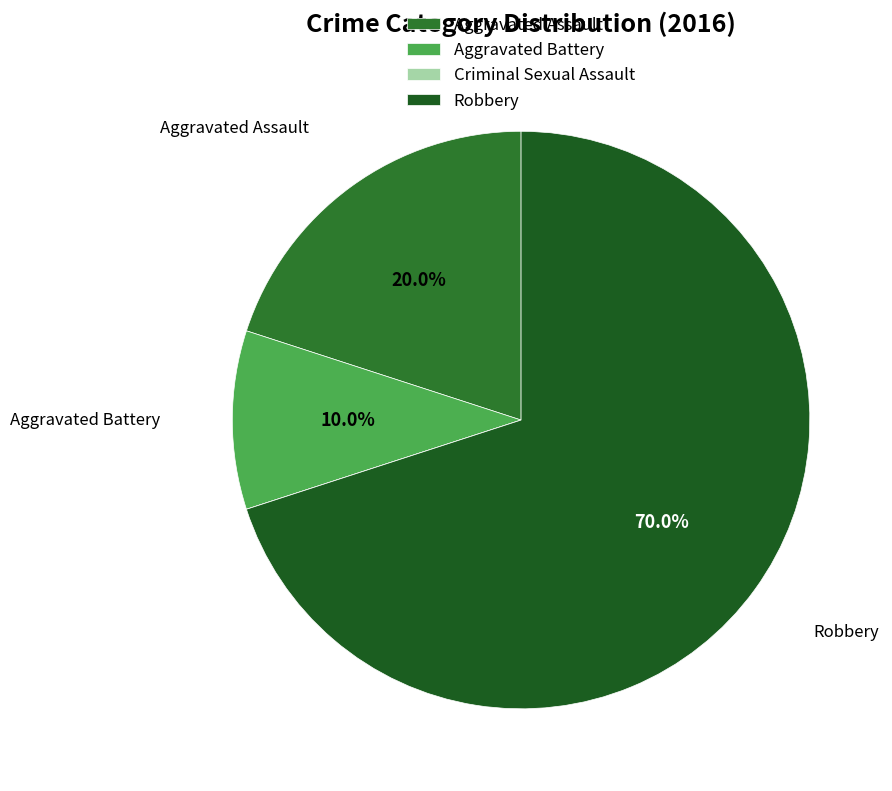

What percentage is the Robbery slice, to the nearest percent?

70%